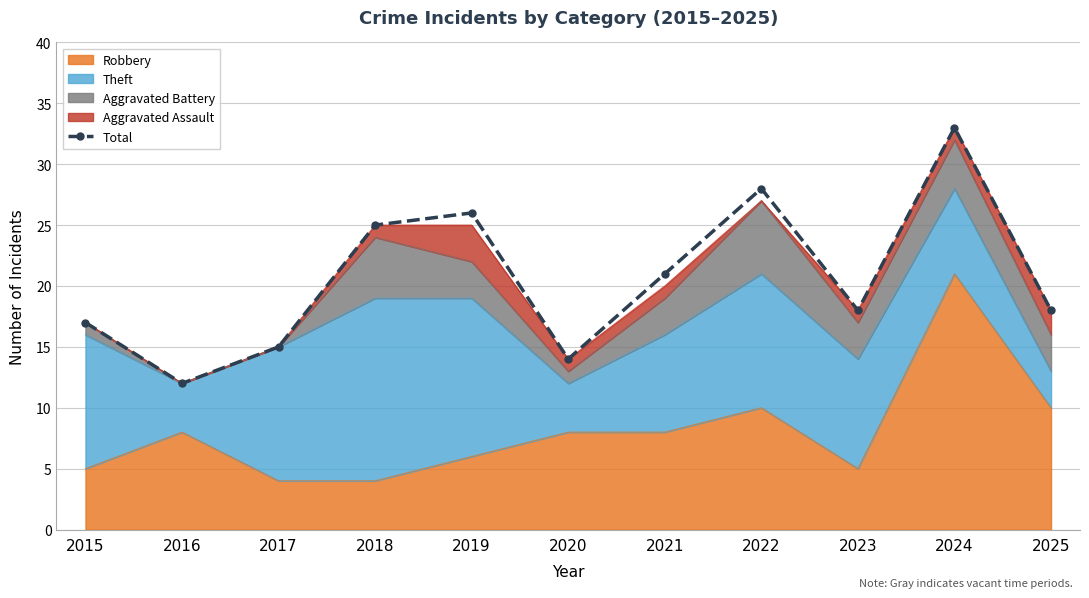

Reading right to left, what are all the values shown in this chart?

18	33	18	28	21	14	26	25	15	12	17